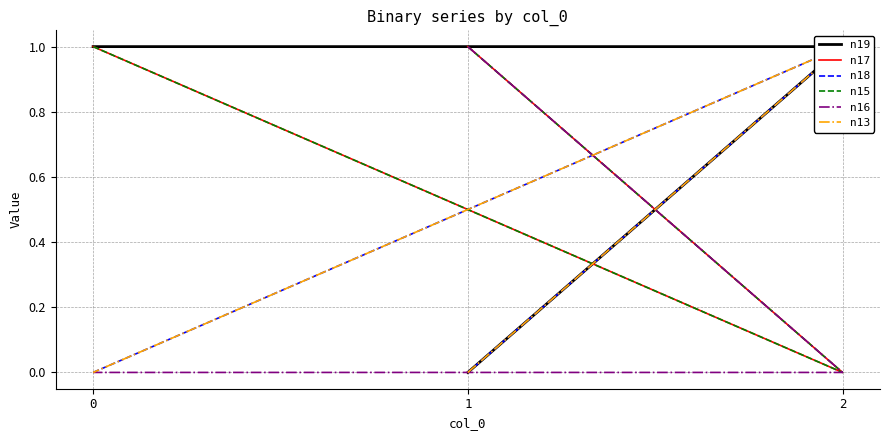

Is this an area chart (filled region under the line)?

No